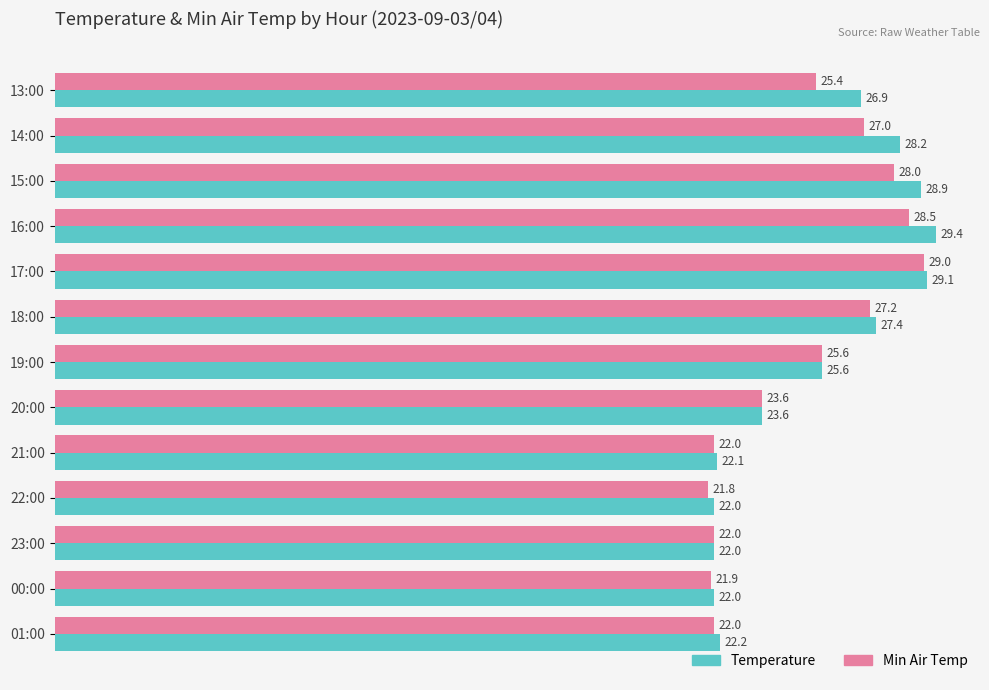

How many values in the Min Air Temp series are below 25?

6